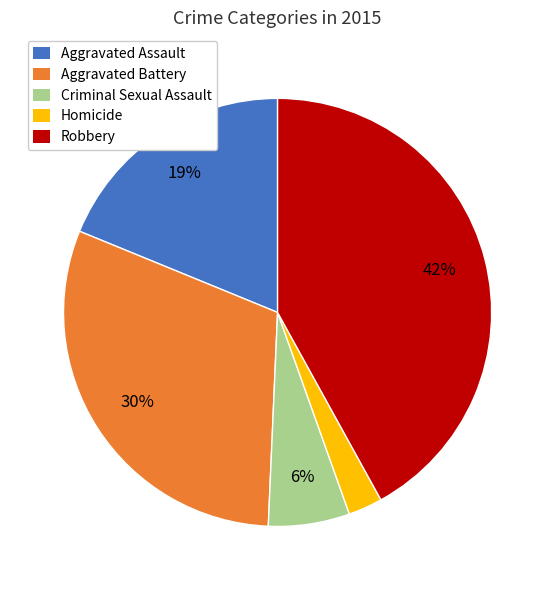

How many slices are in this pie chart?

5